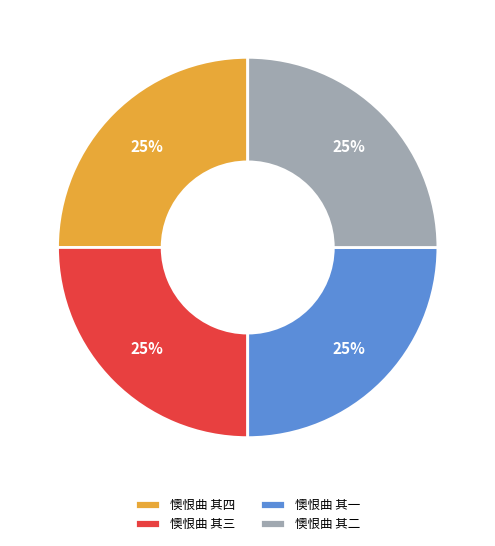

Is there a majority slice in this chart?

No